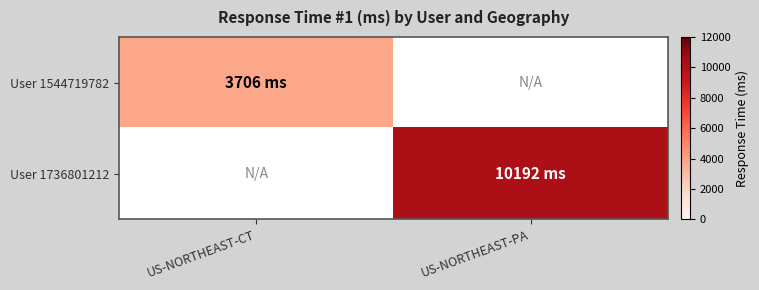

Is the value of User 1736801212 at US-NORTHEAST-CT greater than the value of User 1544719782 at US-NORTHEAST-CT?

No